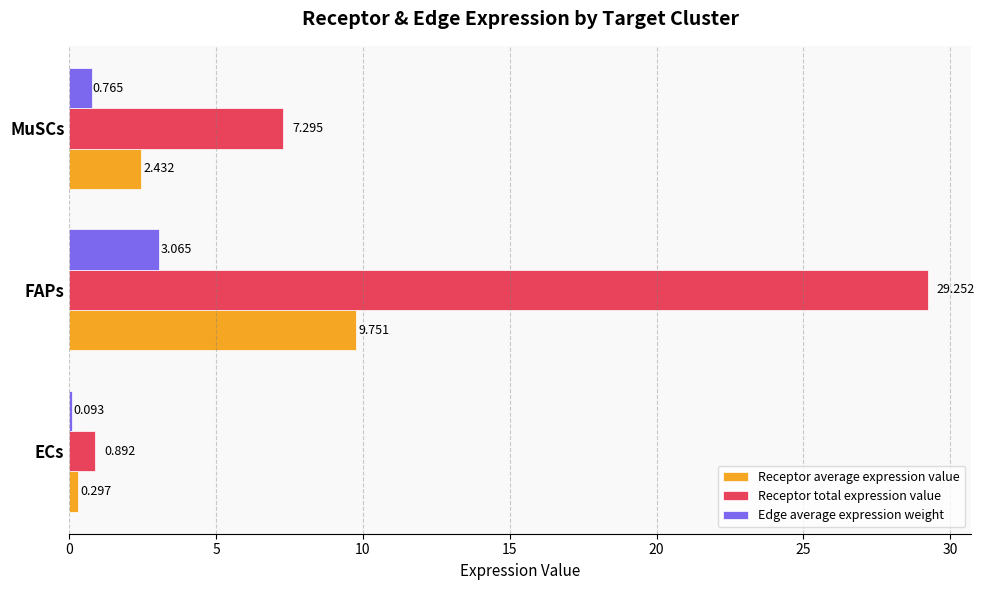

Which label corresponds to the largest value in the chart?

FAPs